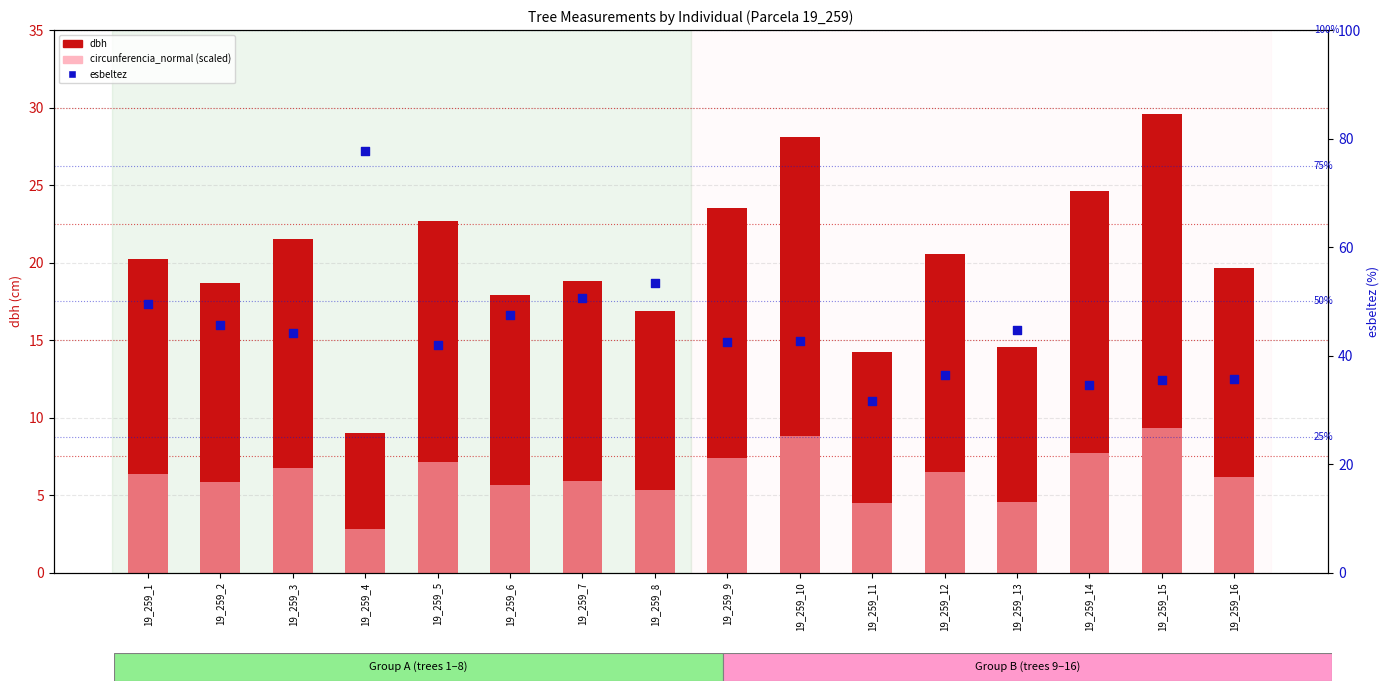

Which series reaches the minimum Y coordinate?

dbh